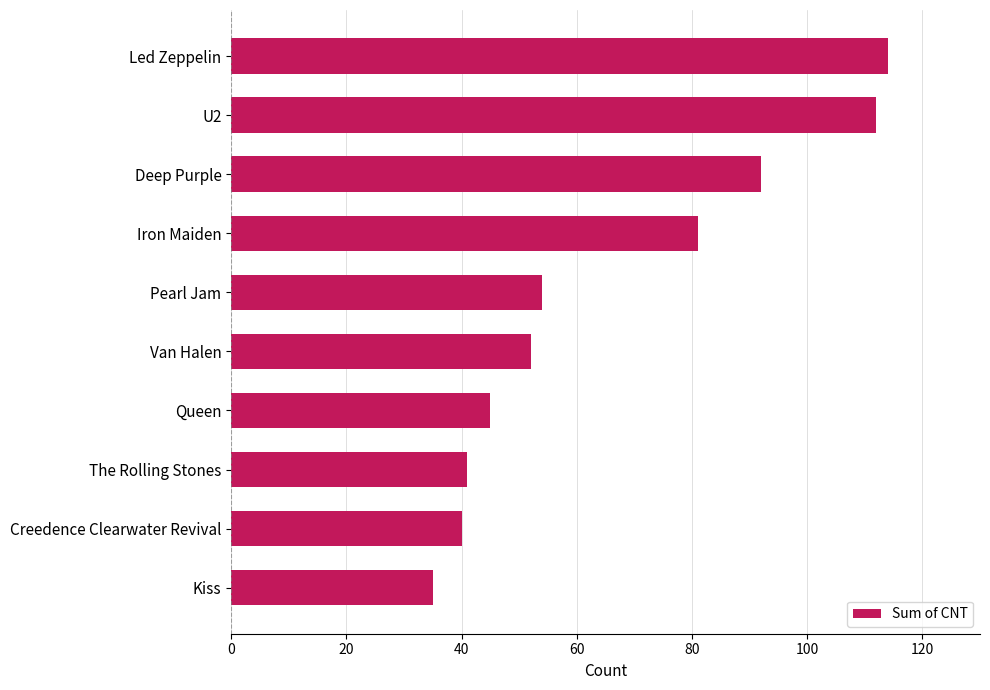

The value at Van Halen is 52. True or false?

True